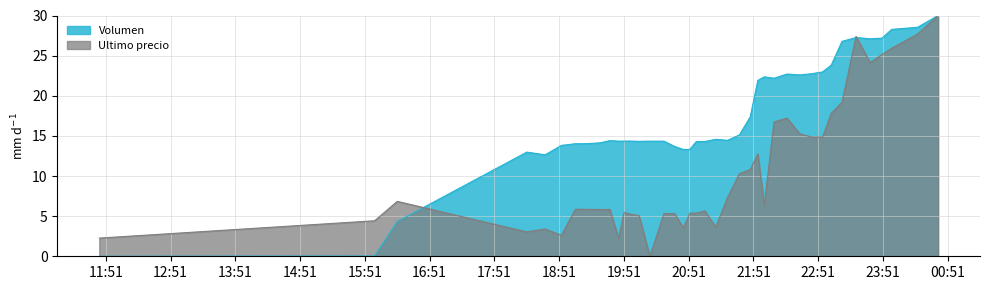

List the series in order of their overall mean, lowest first.

Ultimo precio, Volumen